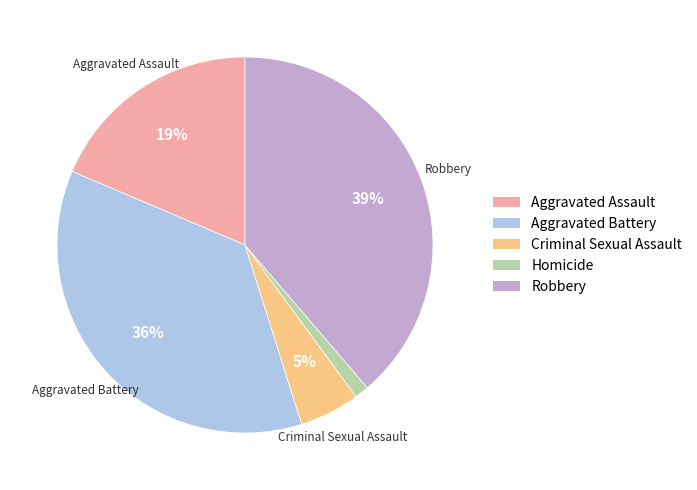

How many slices are in this pie chart?

5